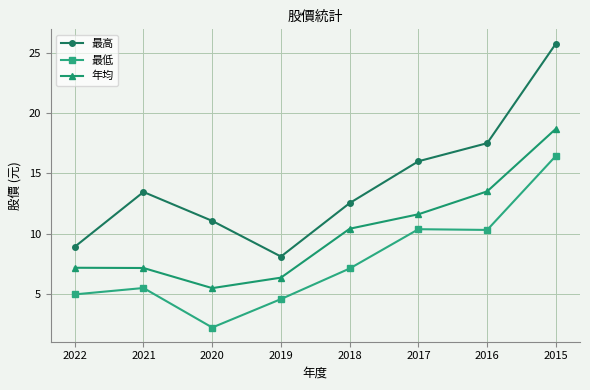

Which series has the largest total across all categories?

最高